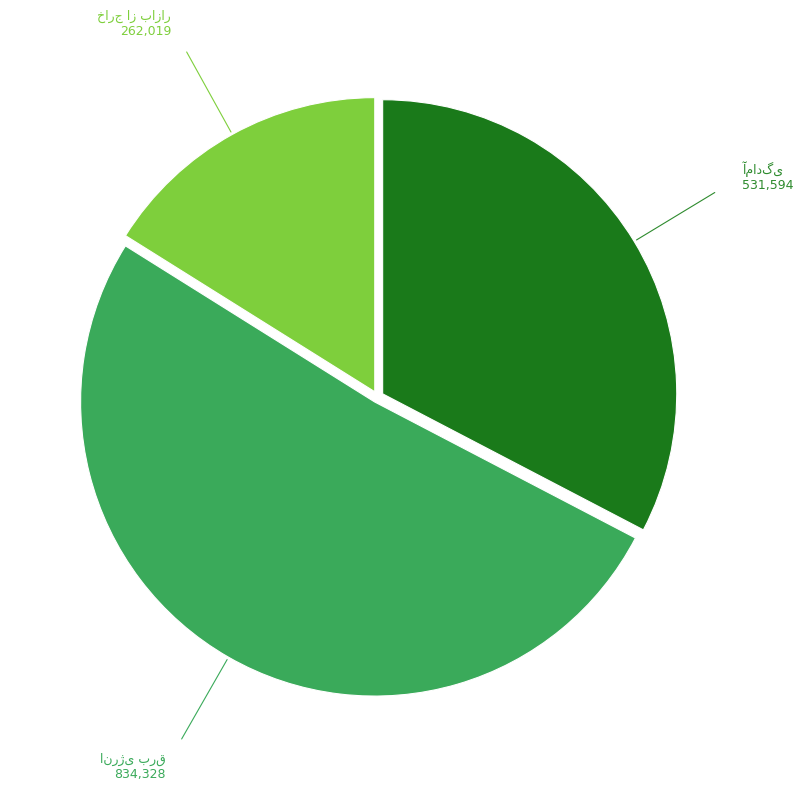

Does any single category account for the majority?

Yes